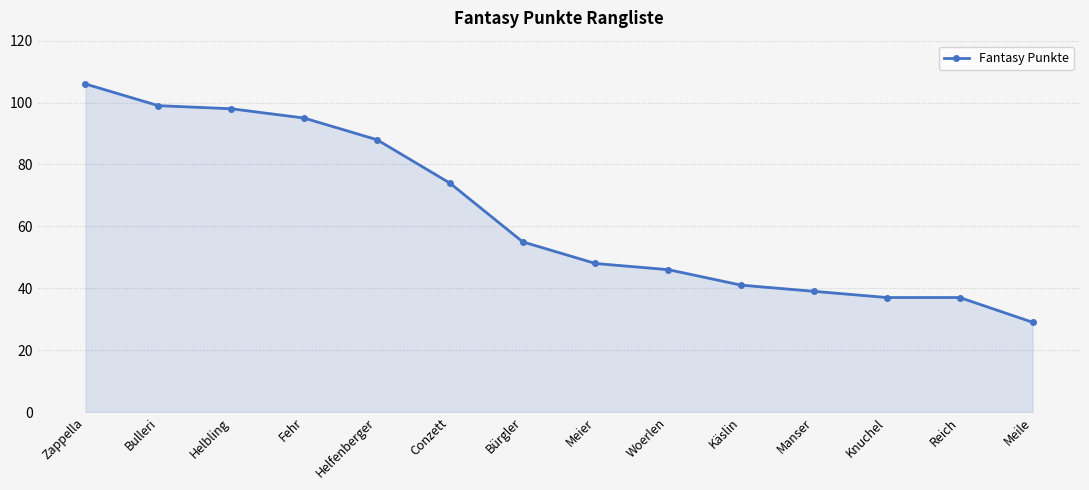

What is the label of the 7th point from the left?

Bürgler